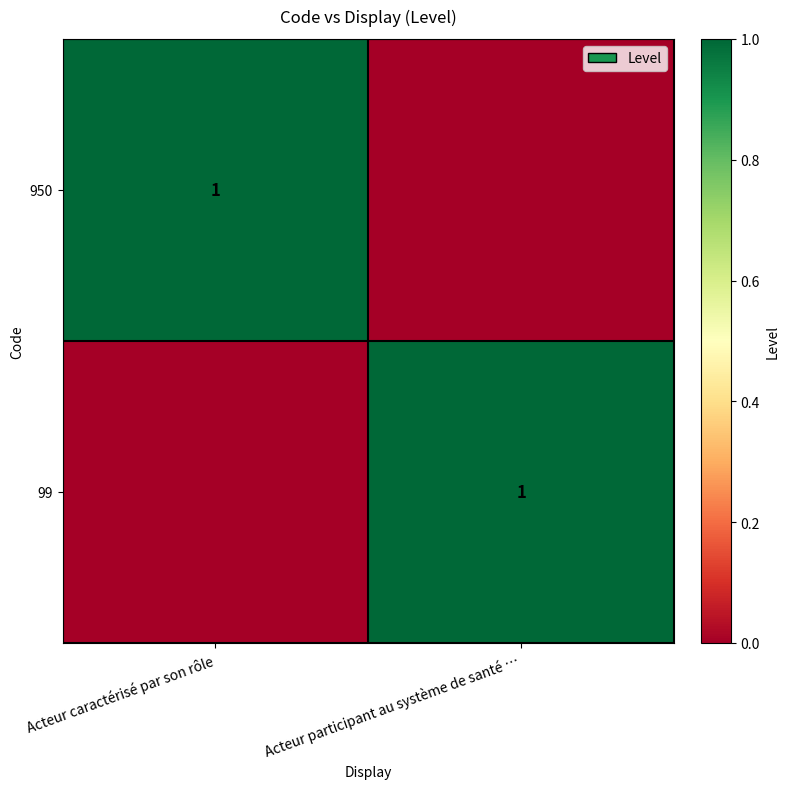

The 950 series shows 0 at Acteur caractérisé par son rôle. True or false?

False